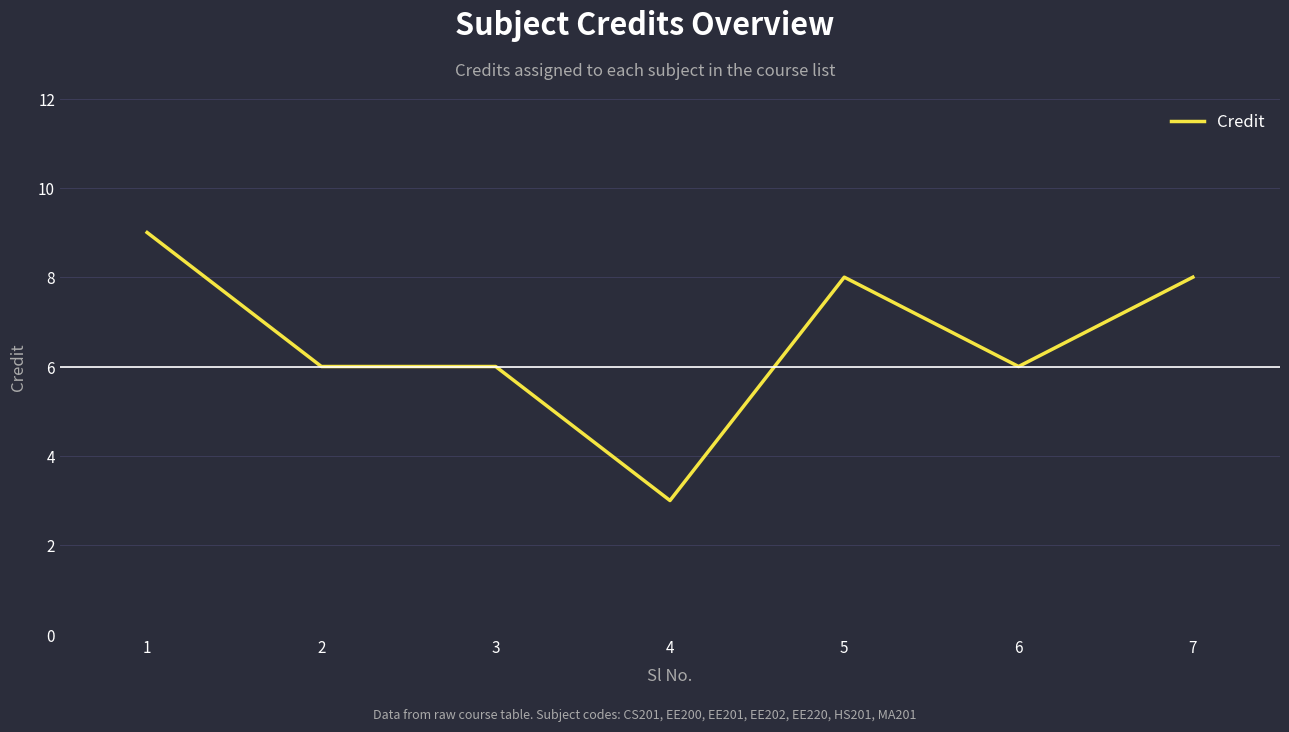

Which category has the lowest value across all series?

4